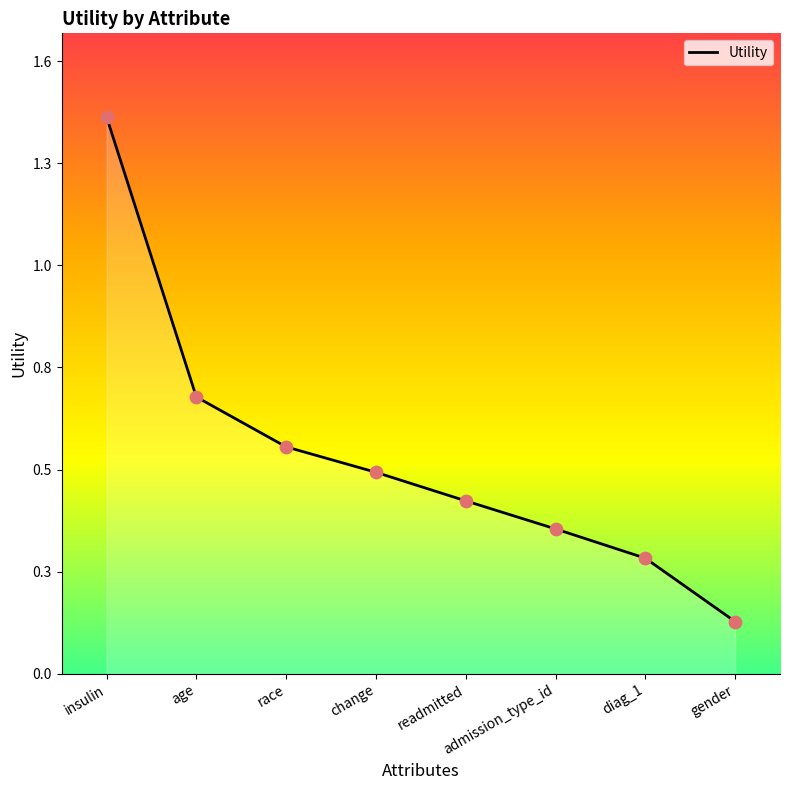

What is the change in value from readmitted to gender?

-0.3